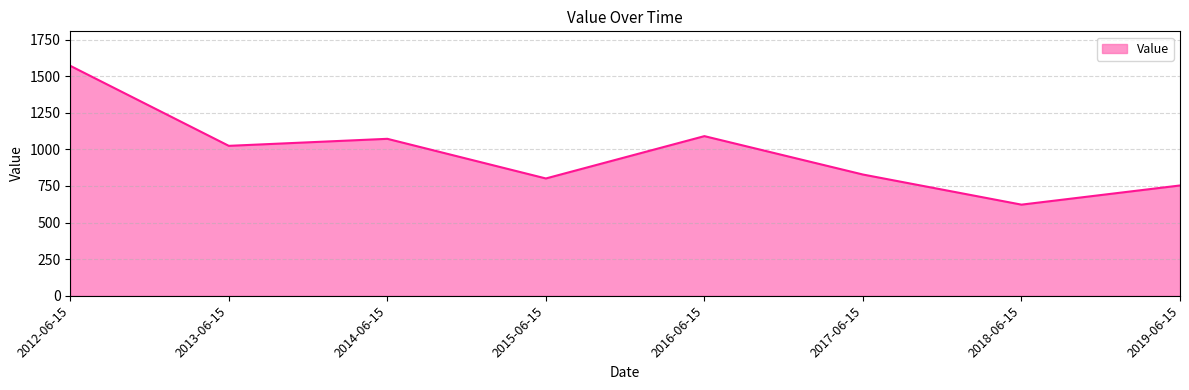

What is the smallest value displayed?

622.2